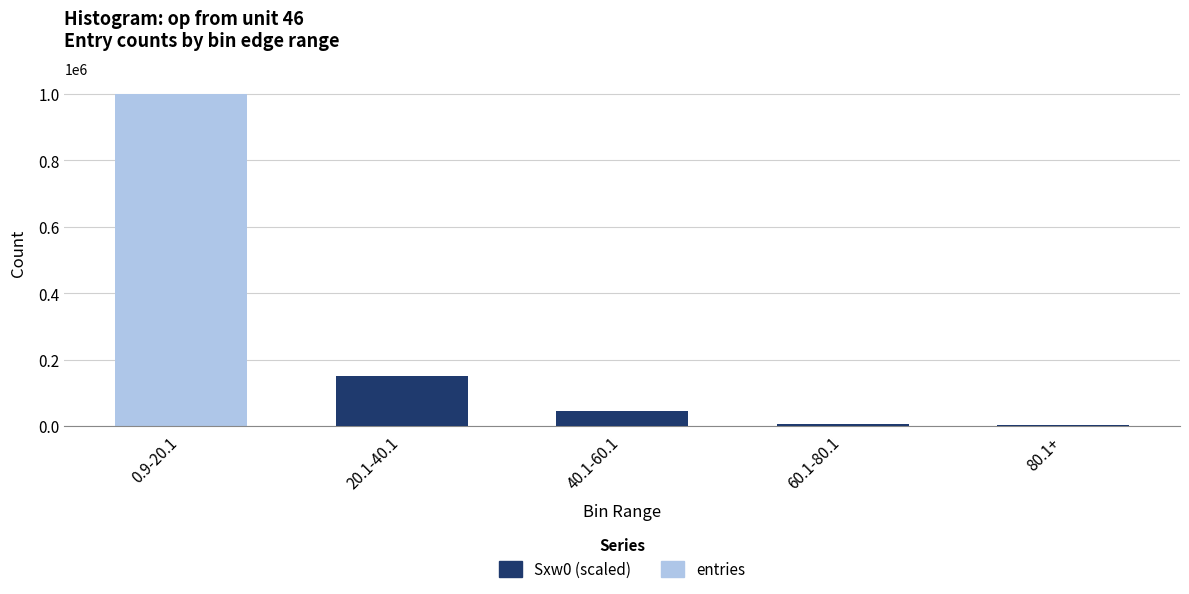

What is the sum of all entries values?

1000000.0